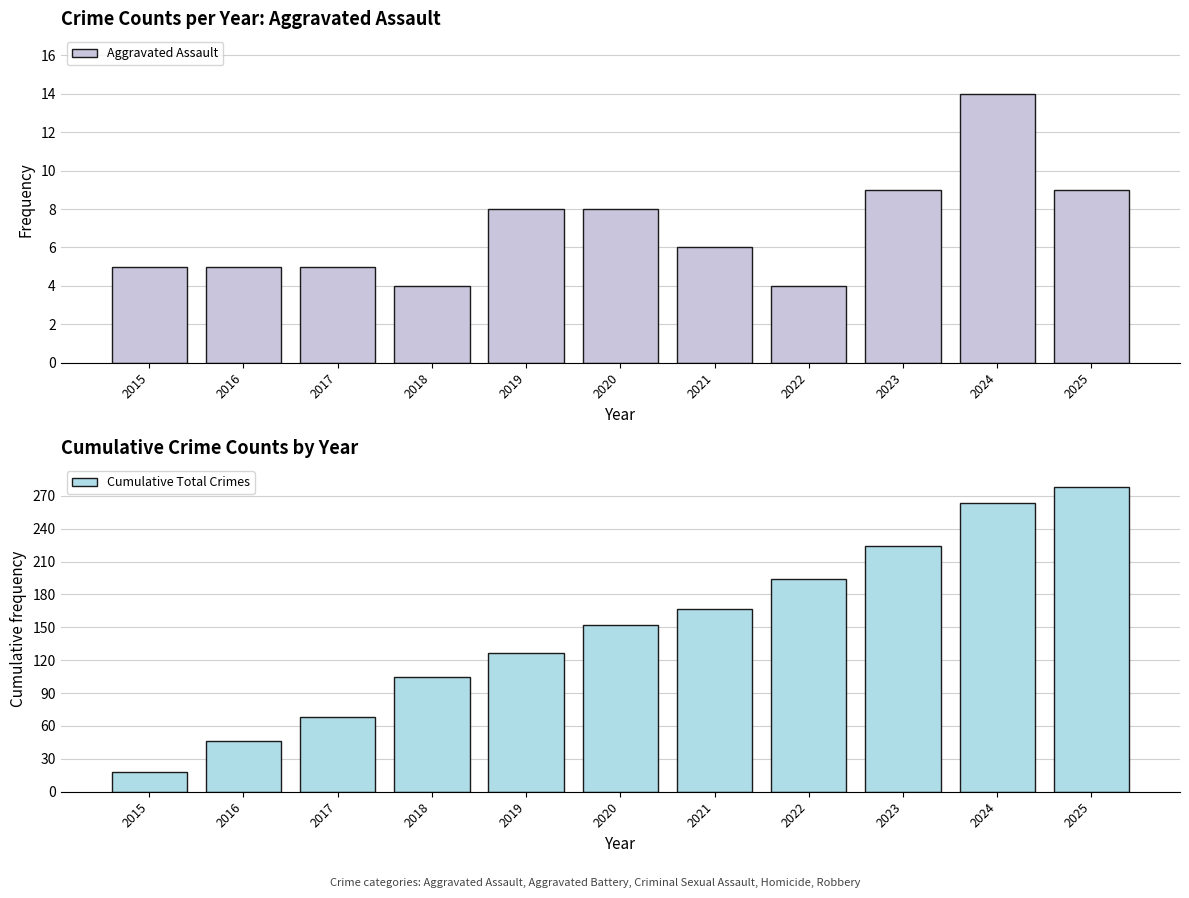

At how many categories does at least one series exceed 151?

6